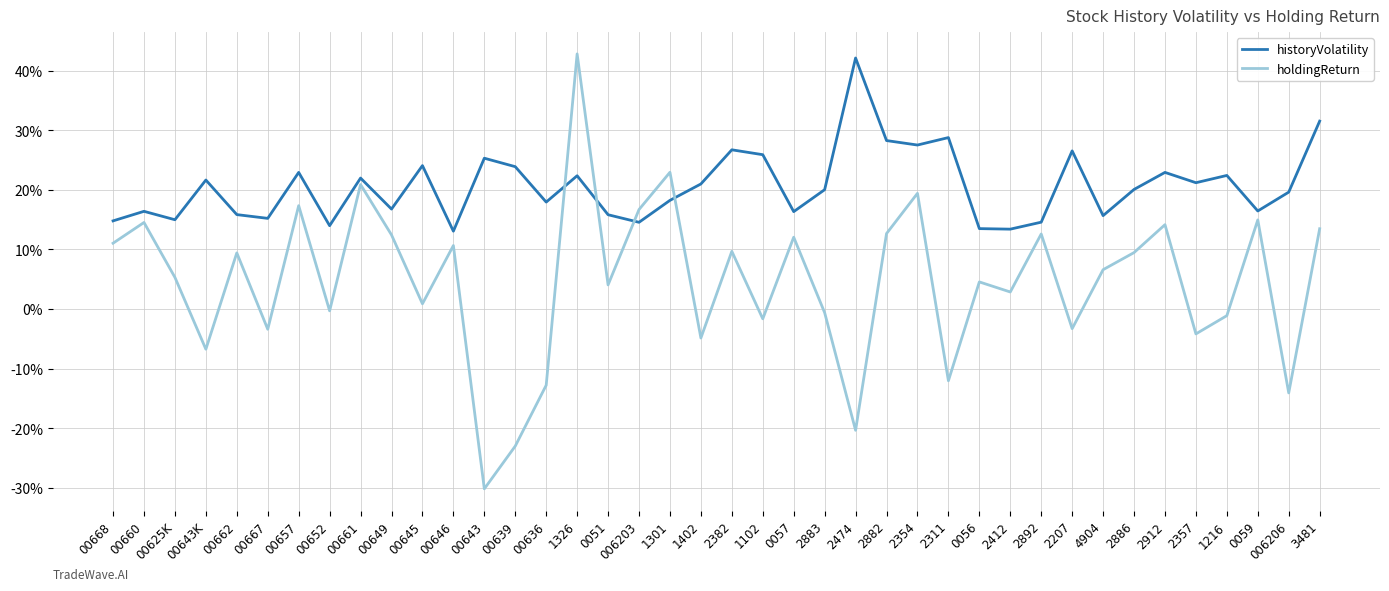

Reading right to left, transcribe all the data shown in this chart.

historyVolatility: 0.3	0.2	0.2	0.2	0.2	0.2	0.2	0.2	0.3	0.1	0.1	0.1	0.3	0.3	0.3	0.4	0.2	0.2	0.3	0.3	0.2	0.2	0.1	0.2	0.2	0.2	0.2	0.3	0.1	0.2	0.2	0.2	0.1	0.2	0.2	0.2	0.2	0.1	0.2	0.1
holdingReturn: 0.1	-0.1	0.1	-0.0	-0.0	0.1	0.1	0.1	-0.0	0.1	0.0	0.0	-0.1	0.2	0.1	-0.2	-0.0	0.1	-0.0	0.1	-0.0	0.2	0.2	0.0	0.4	-0.1	-0.2	-0.3	0.1	0.0	0.1	0.2	-0.0	0.2	-0.0	0.1	-0.1	0.1	0.1	0.1